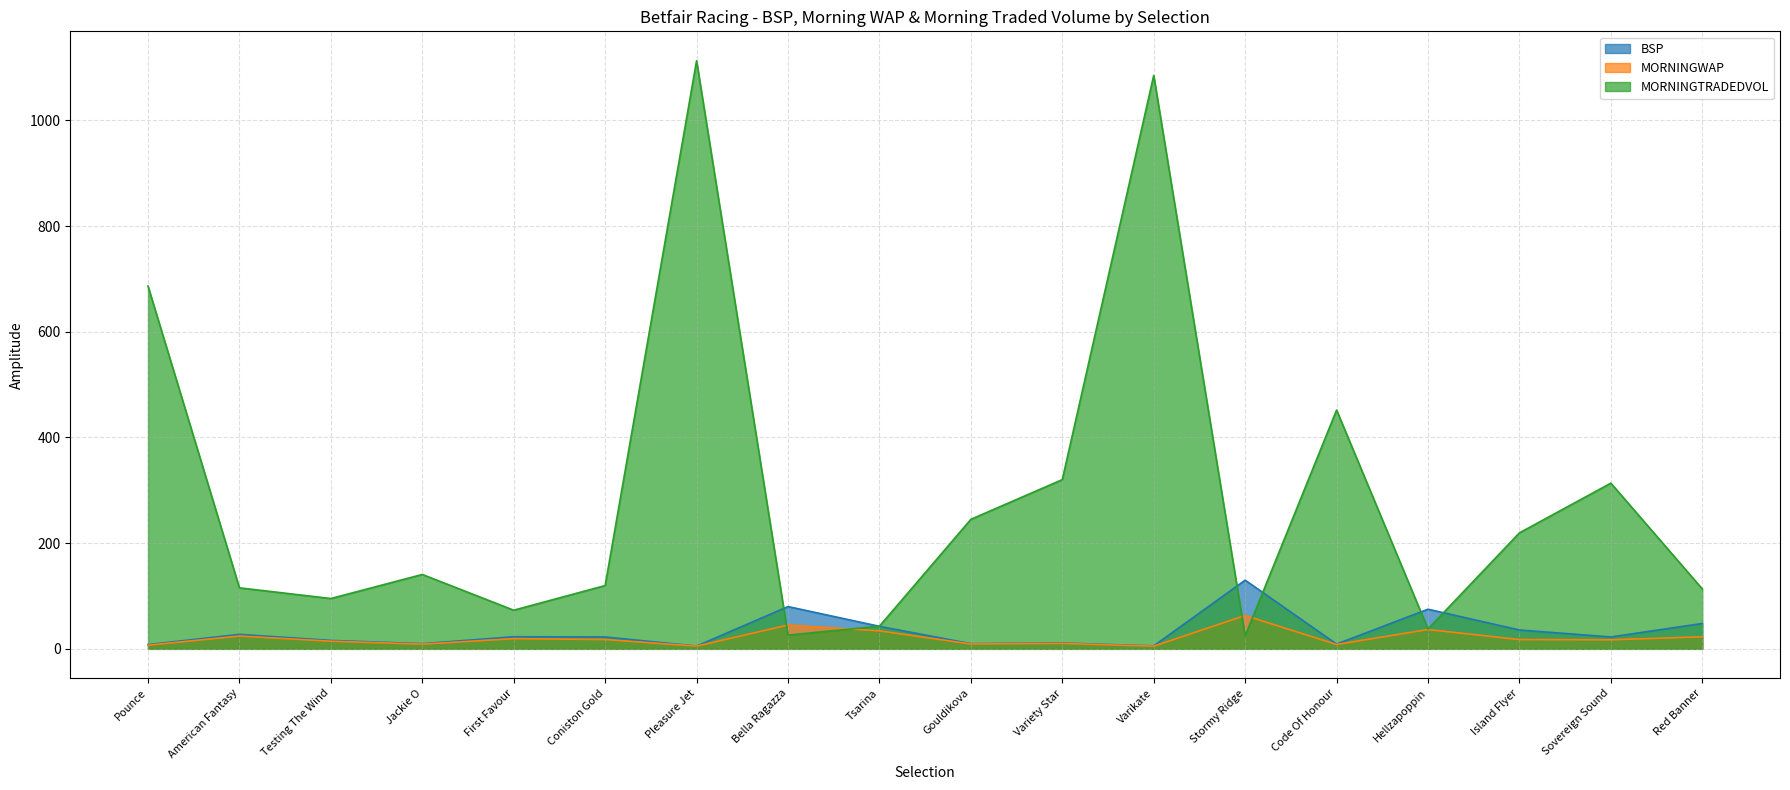

What is the label of the 1st point from the left?

Pounce